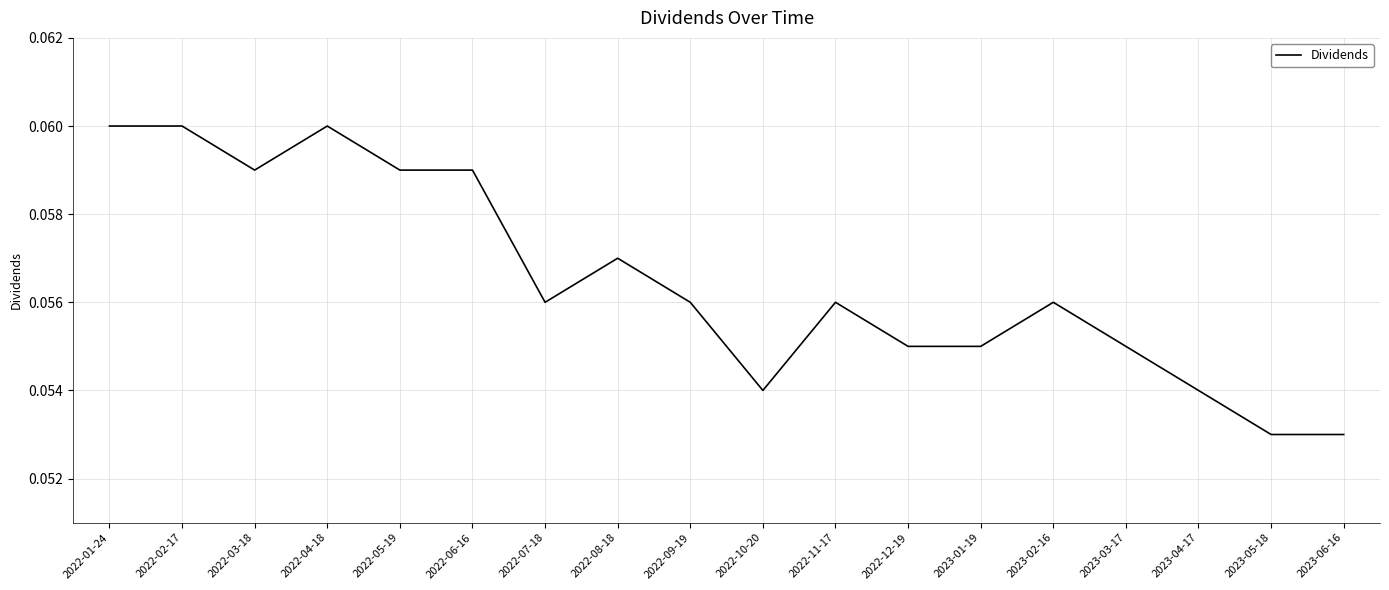

Between 2022-03-18 and 2022-12-19, which is larger?

2022-03-18